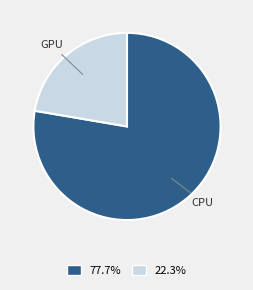

Approximately how many times larger is the value at GPU compared to CPU?

0.3